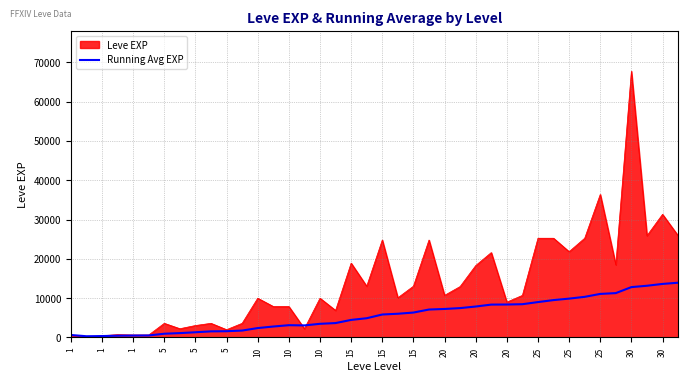

Rank the series by their maximum value, from highest to lowest.

Leve EXP, Running Avg EXP